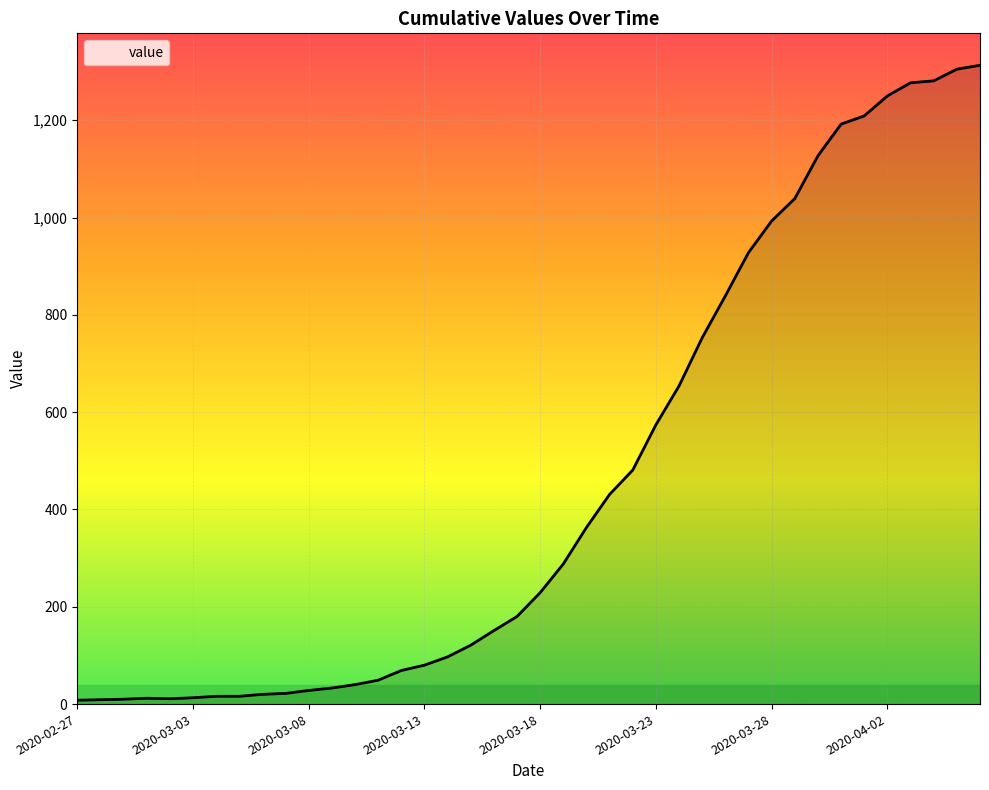

What is the difference between the maximum and minimum values?

1305